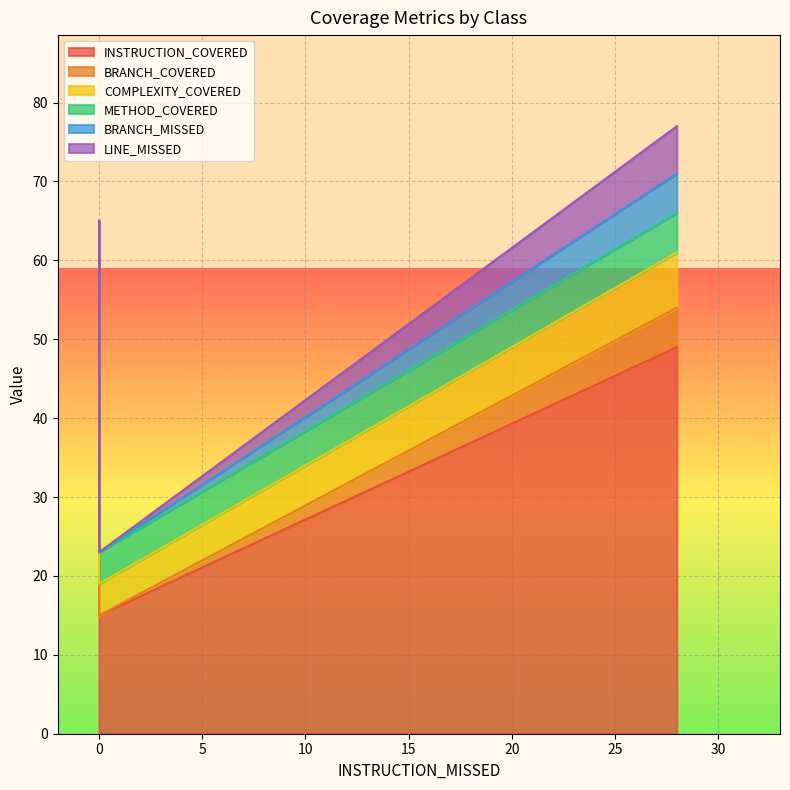

What is the maximum value for BRANCH_MISSED?

5